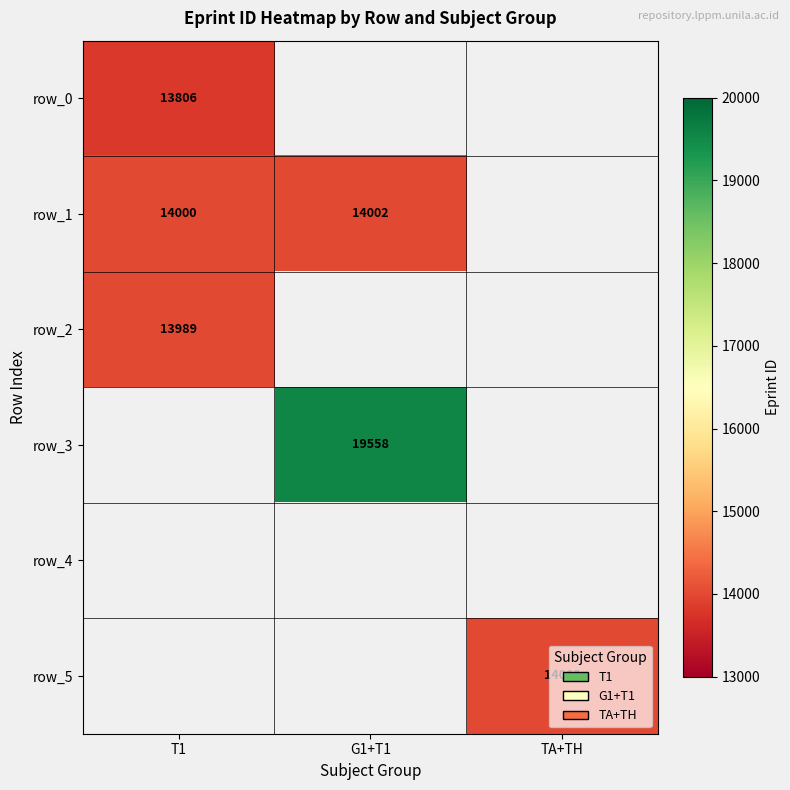

What is the maximum value shown in the chart?

19558.0